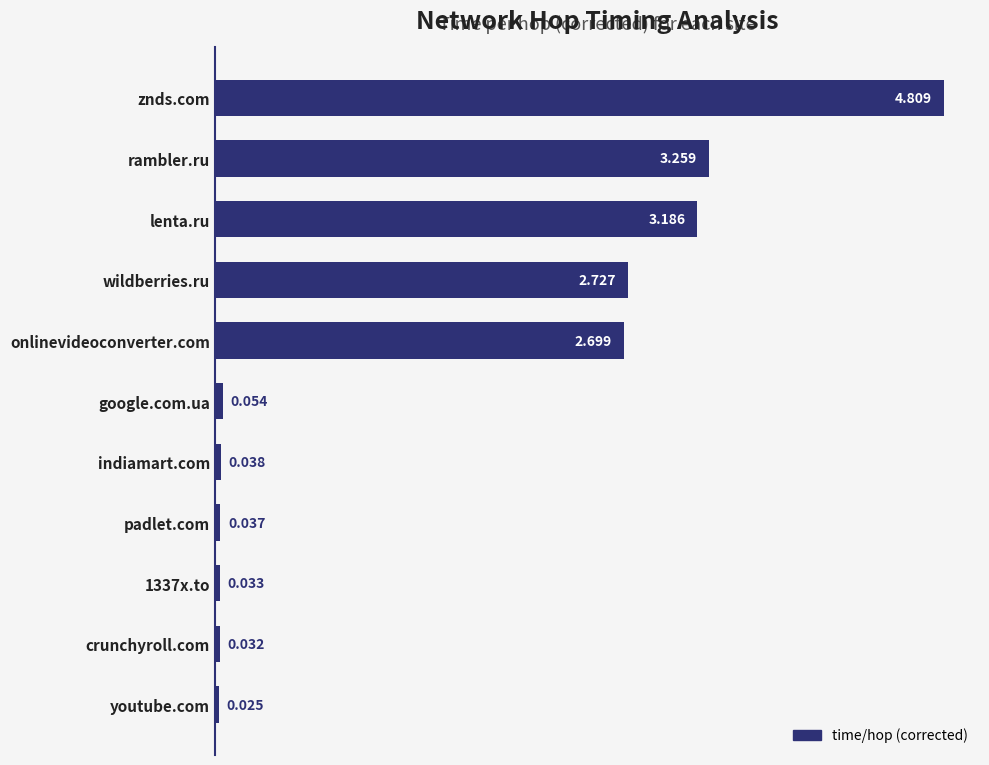

At which label is the value closest to 2?

onlinevideoconverter.com